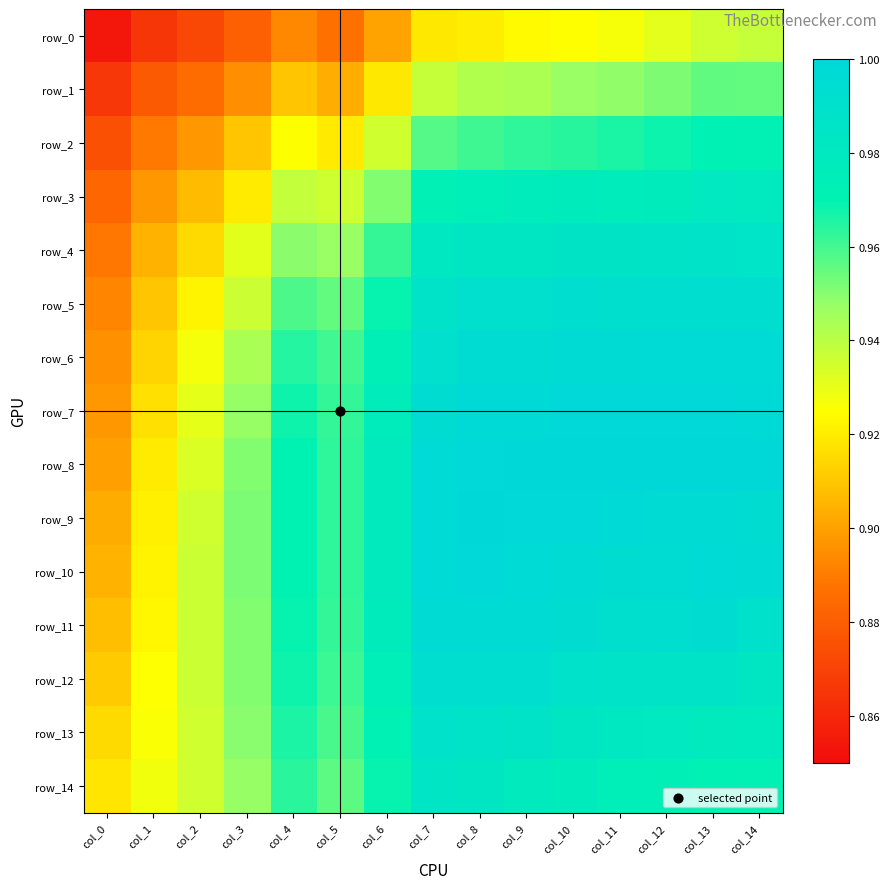

What is the spread (max minus min) of values at col_1?

0.1